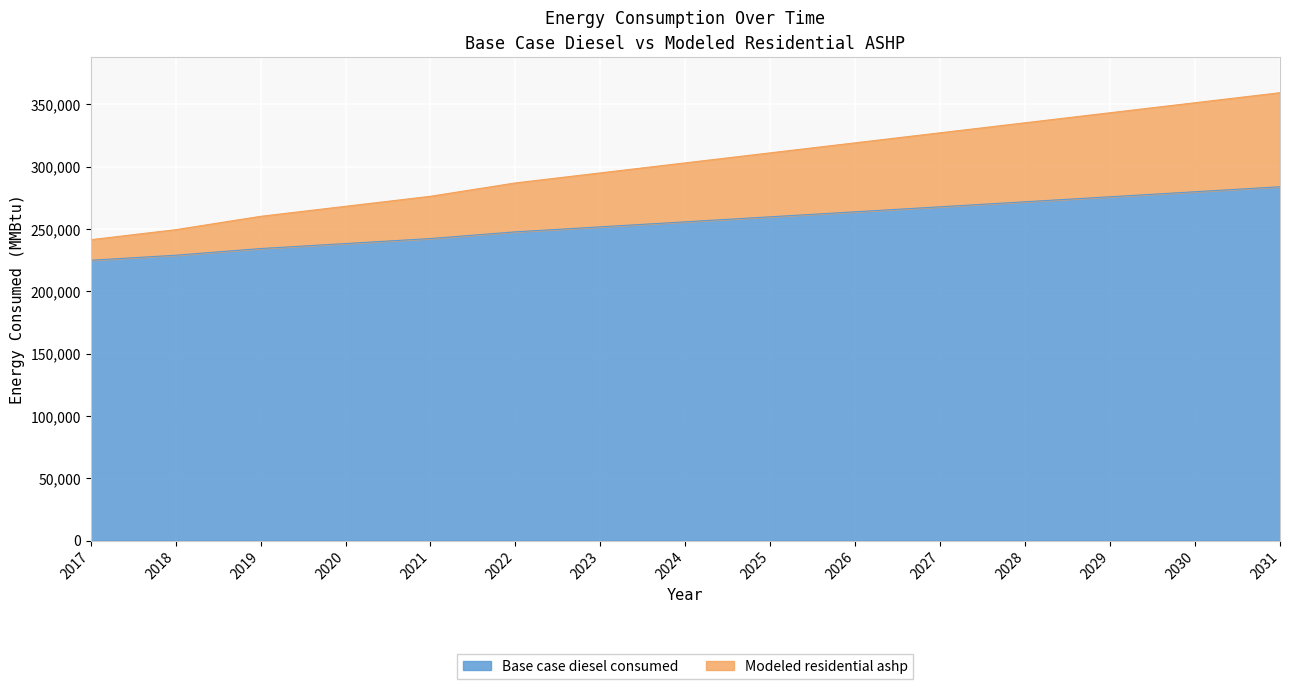

At which category does the chart reach its peak across all series?

2031